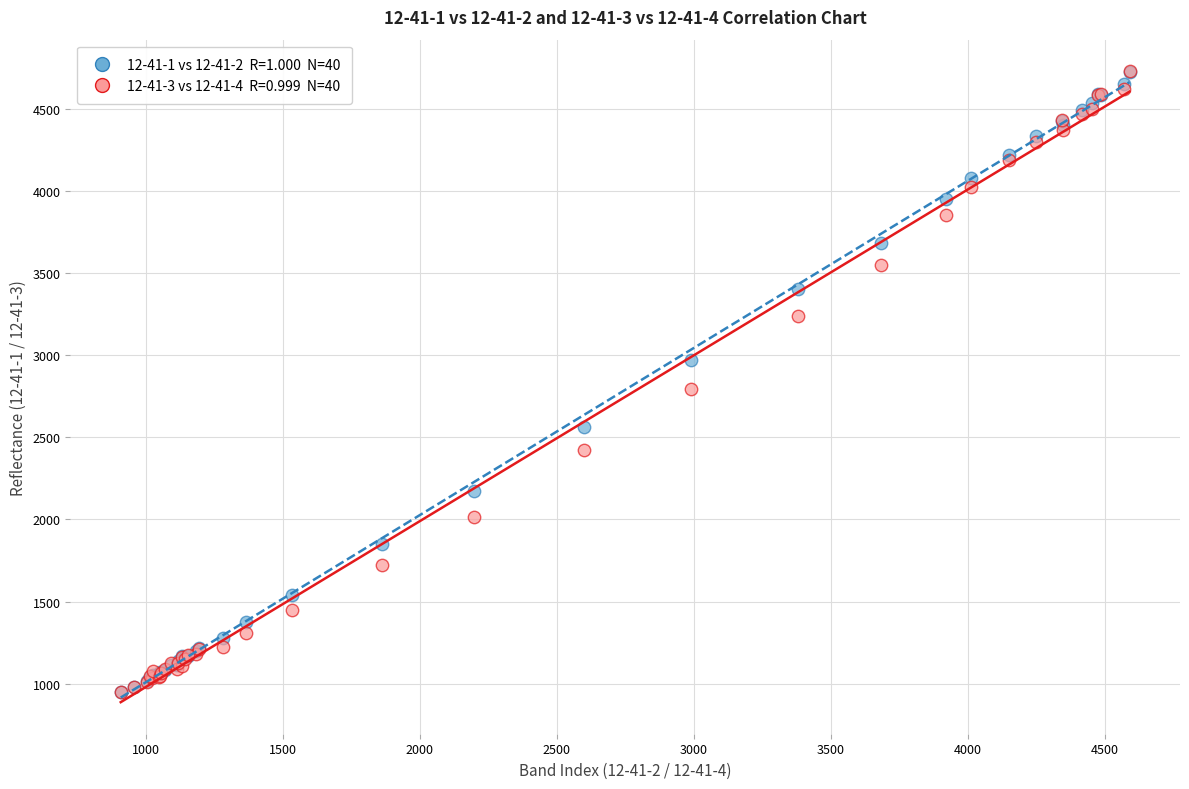

Across all series, what Y value is closest to 2839?

2793.1